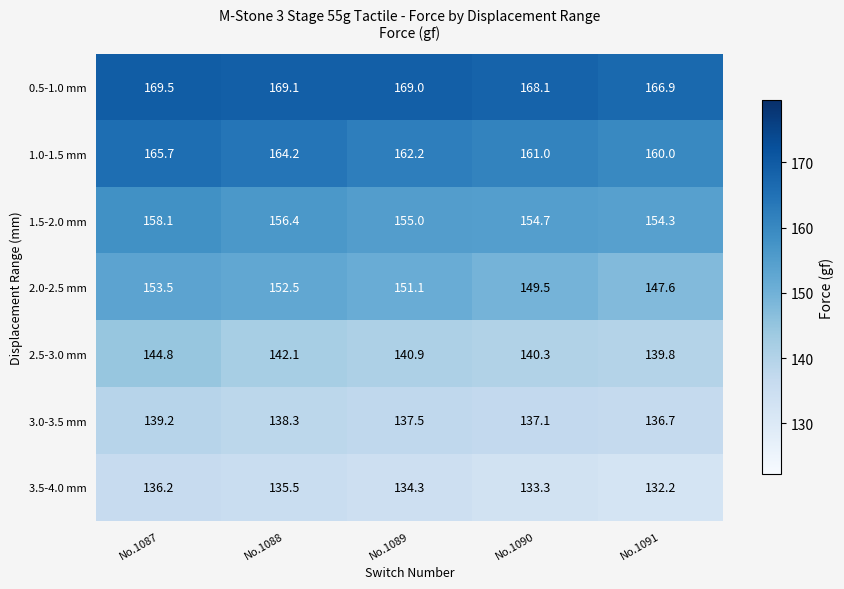

At which category is the sum across all series the highest?

No.1087